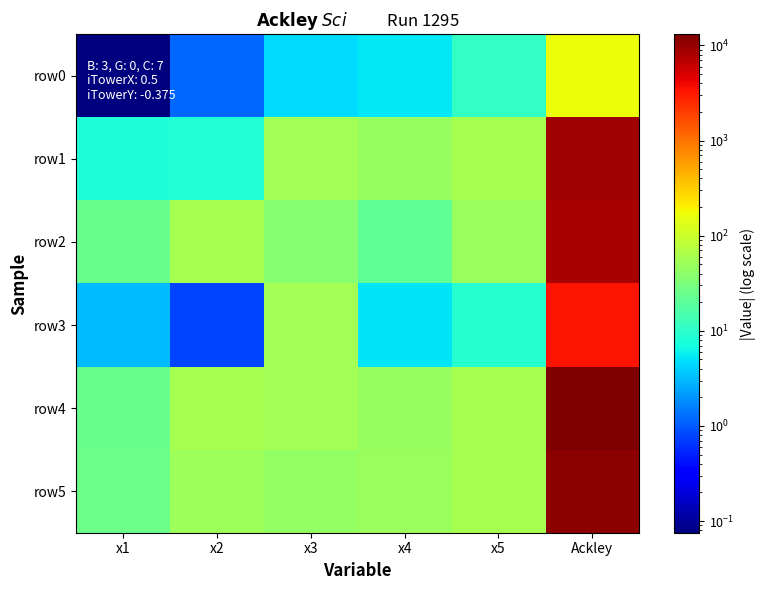

Which series has the largest total across all categories?

row4